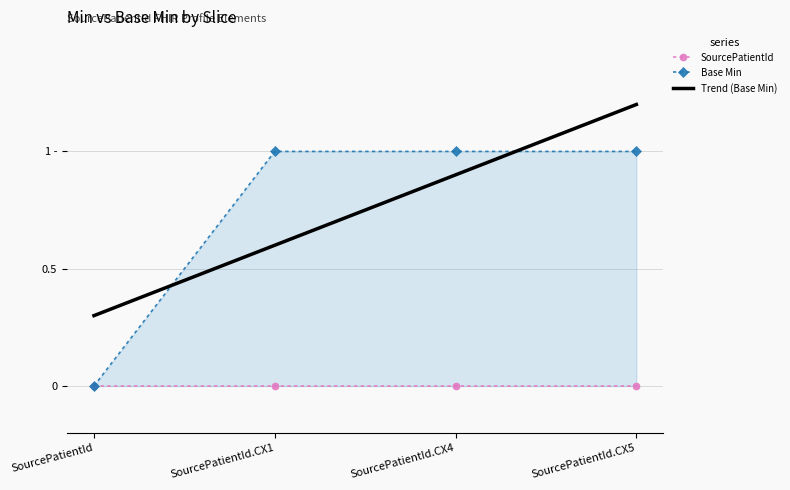

Reading right to left, list all the values displayed in this chart.

SourcePatientId: 0.0	0.0	0.0	0.0
Base Min: 1.0	1.0	1.0	0.0
Trend (Base Min): 1.2	0.9	0.6	0.3